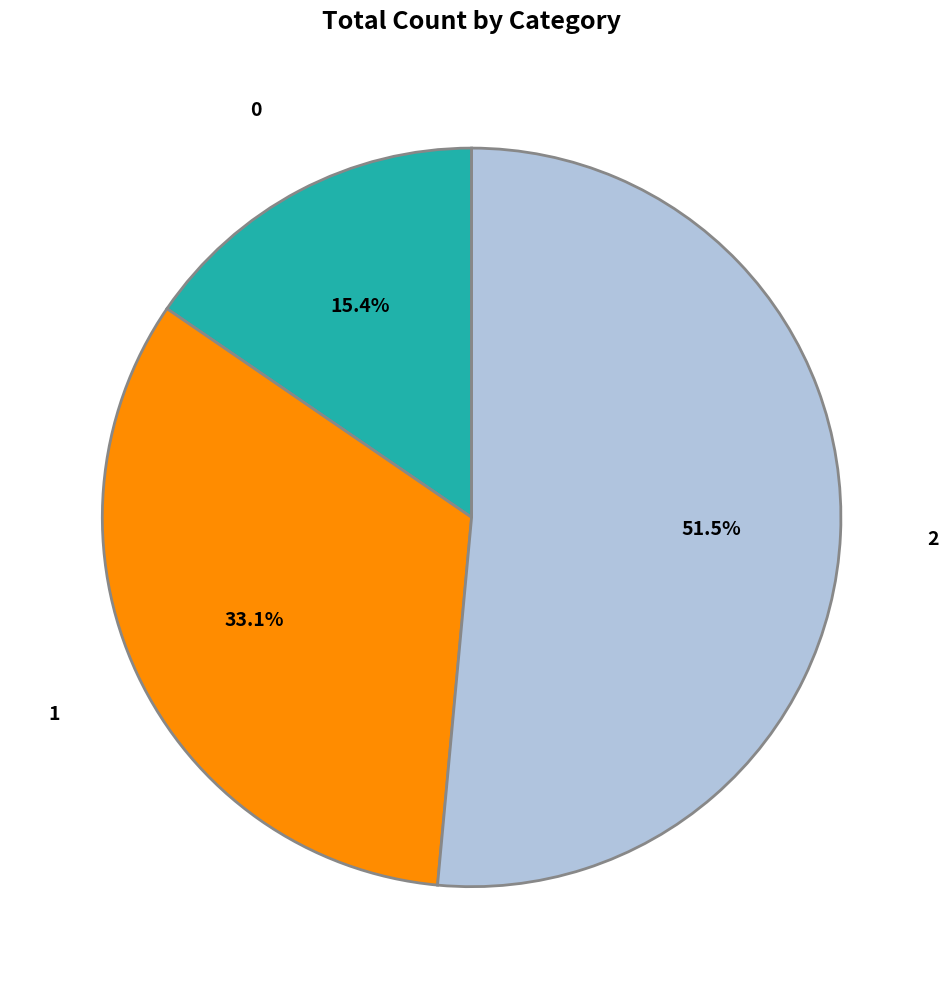

To the nearest percent, what is the difference between the largest and smallest slice percentages?

36%